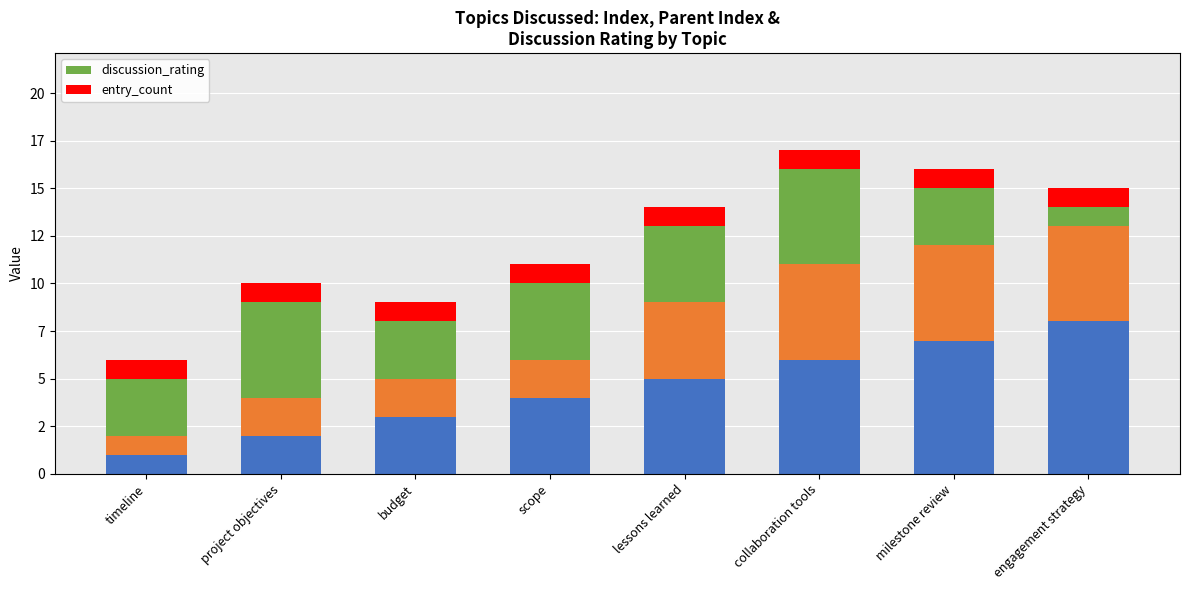

Reading right to left, transcribe all the data shown in this chart.

discussion_rating: 1	3	5	4	4	3	5	3
entry_count: 1	1	1	1	1	1	1	1